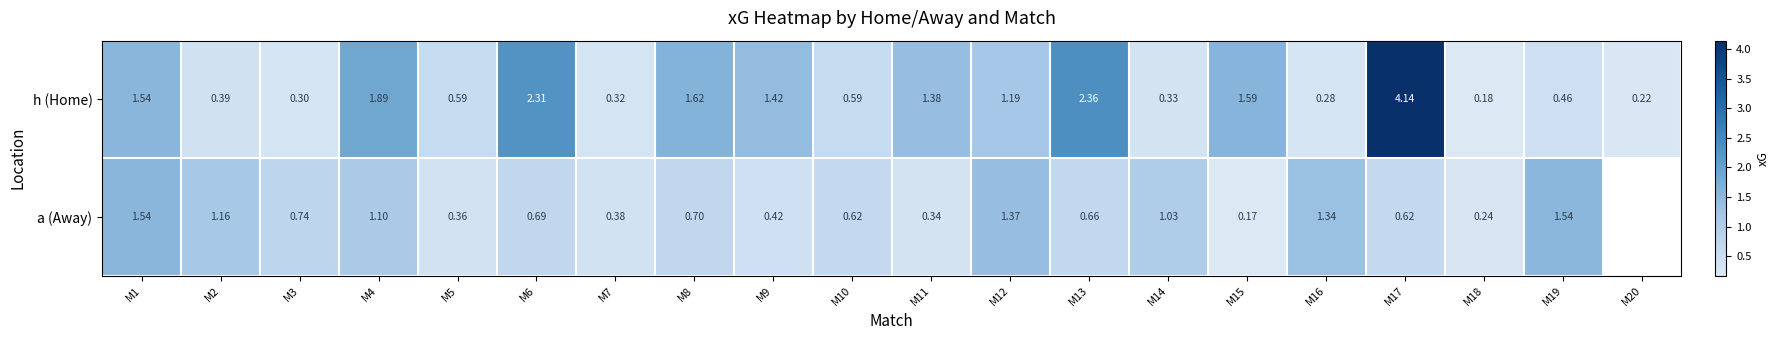

Rank the series at M19 from lowest to highest value.

h (Home), a (Away)